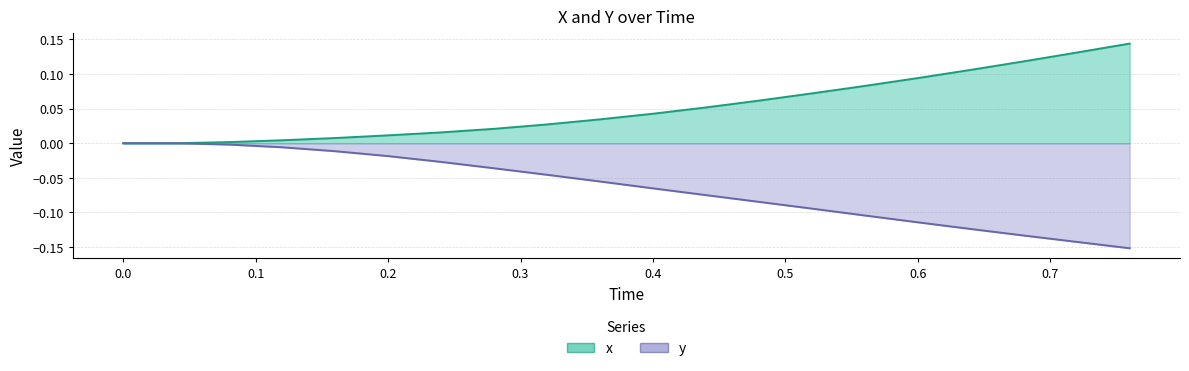

The x series shows 0.1 at 0.76. True or false?

True